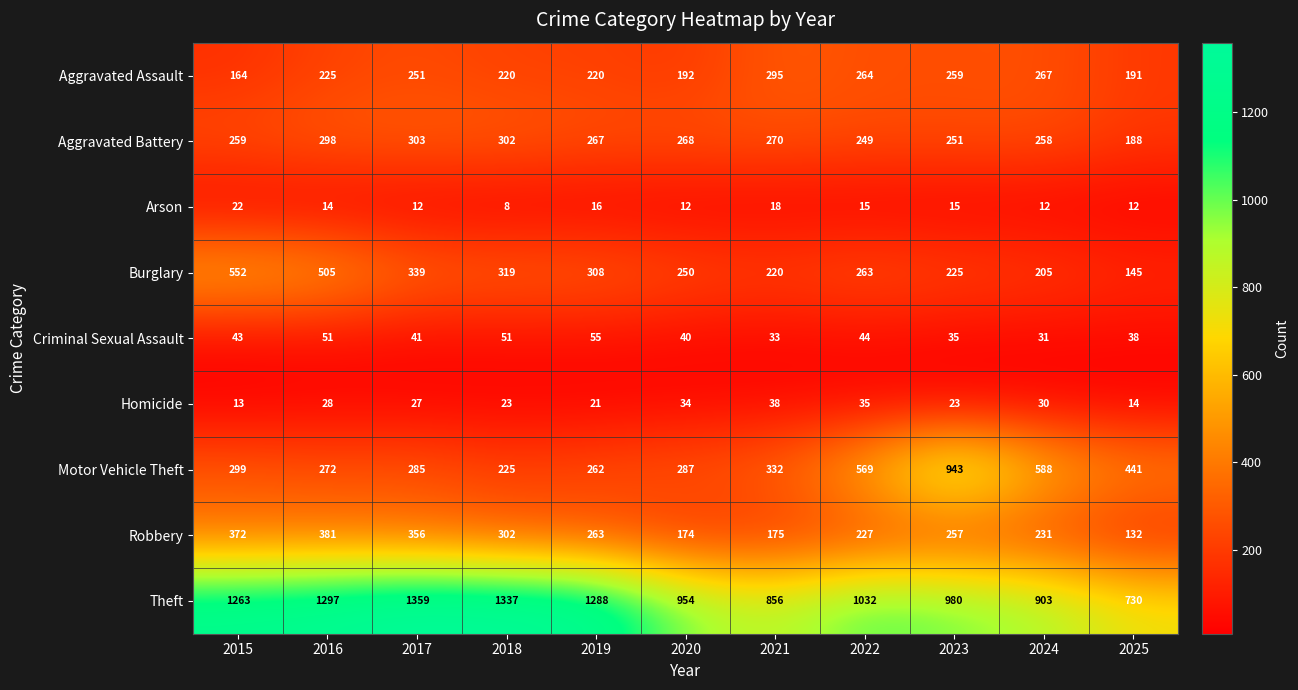

Where is Aggravated Battery nearest to the value 245?

2022